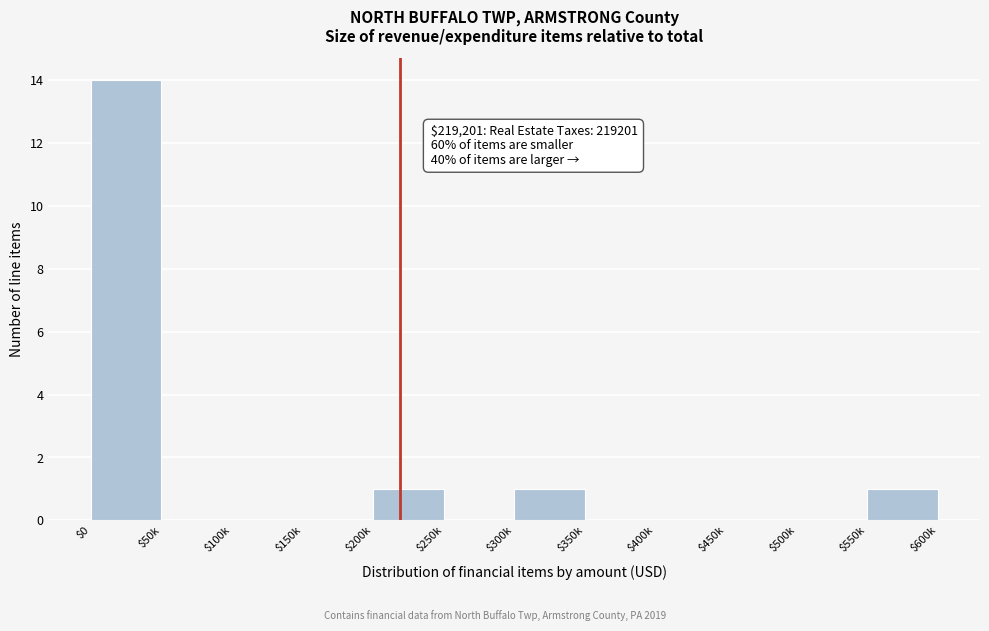

What is the greatest value displayed?

14